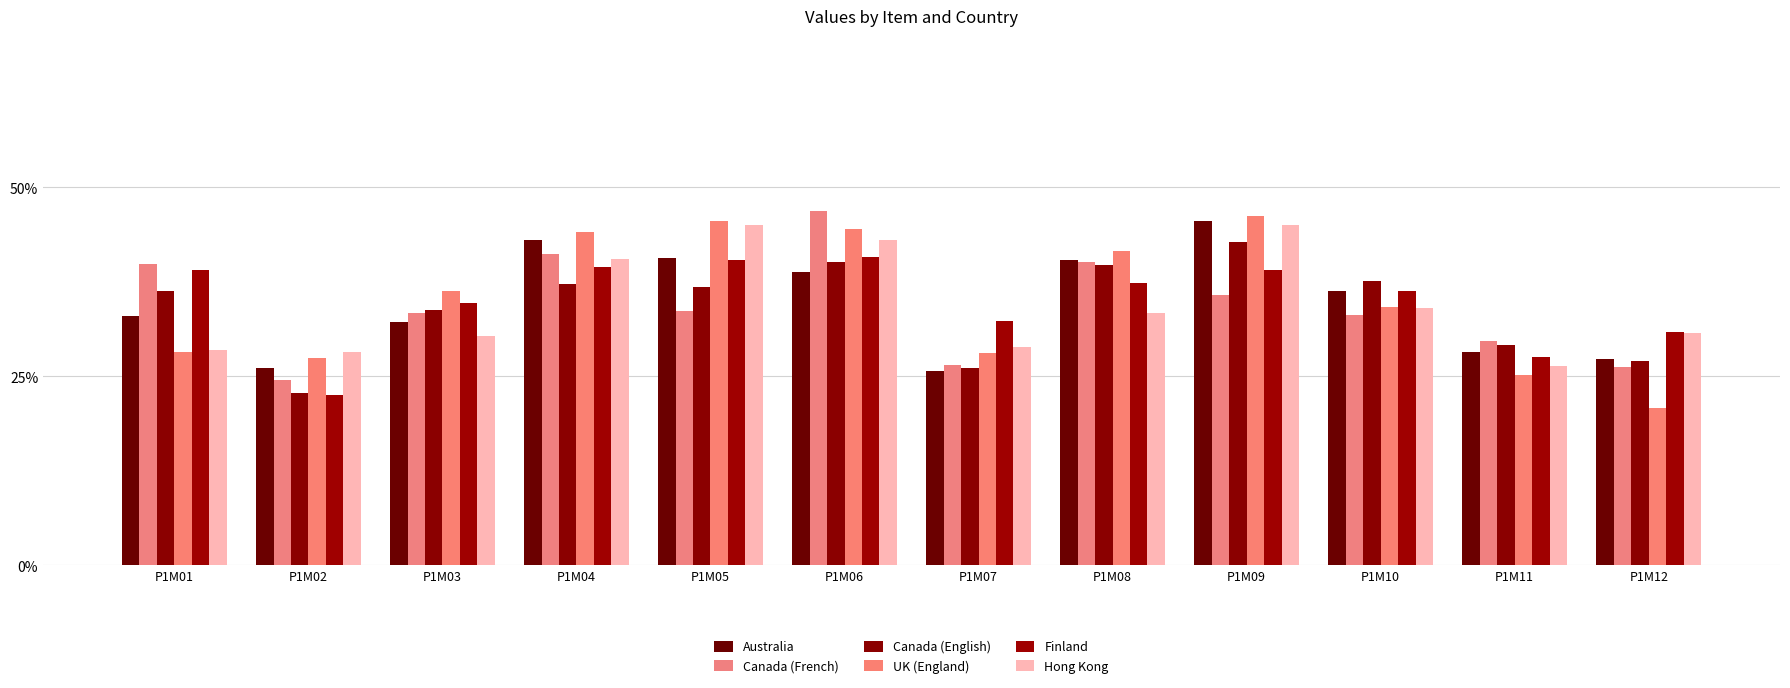

Read the Australia value at P1M05.

0.4